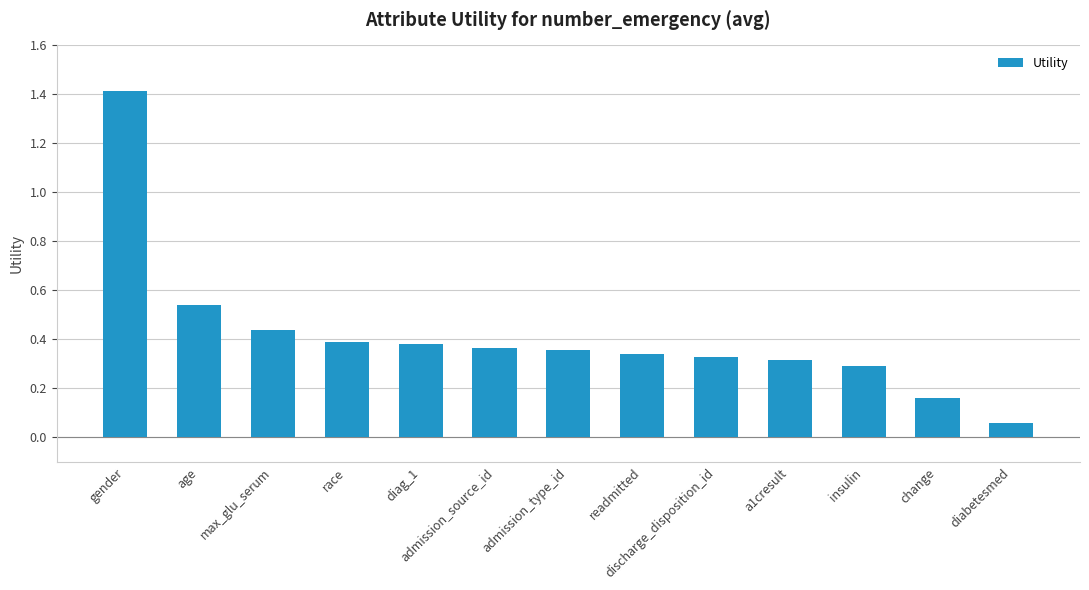

Between diabetesmed and insulin, which is larger?

insulin